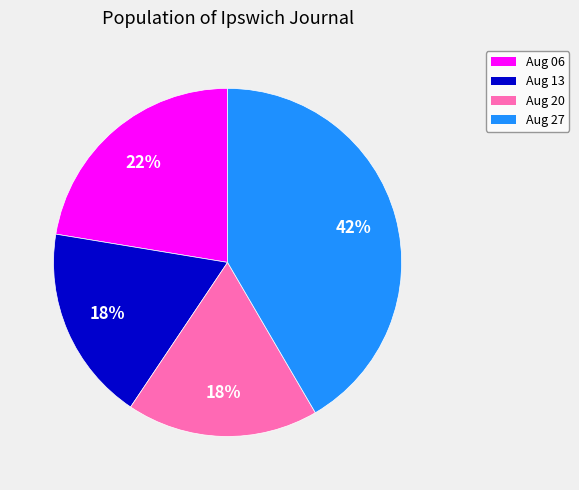

To the nearest percent, what percentage of the pie is Aug 06?

22%